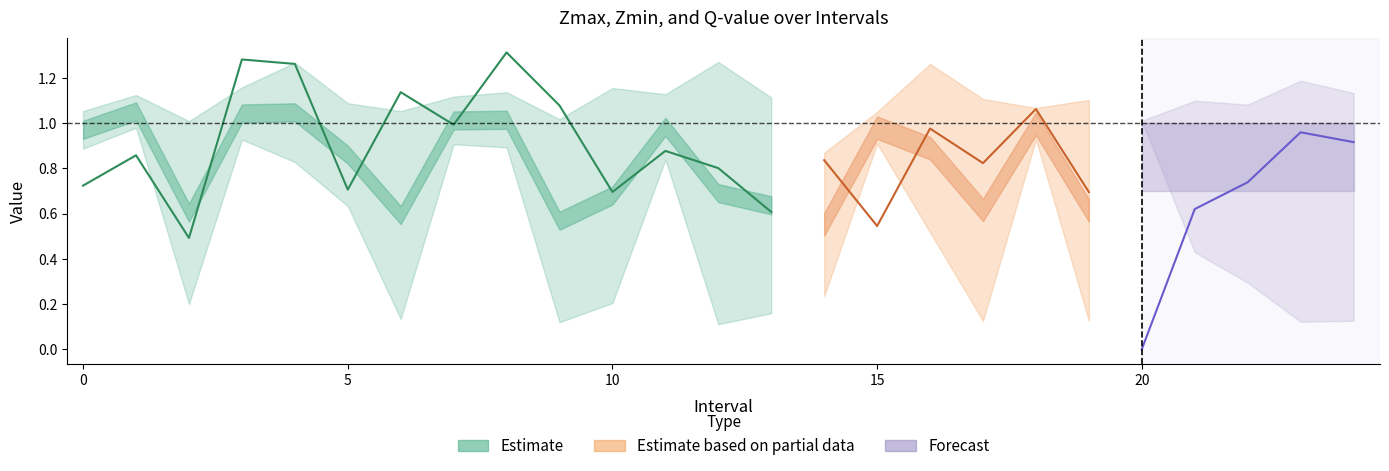

The q_value series shows 1.1 at 12.0. True or false?

False